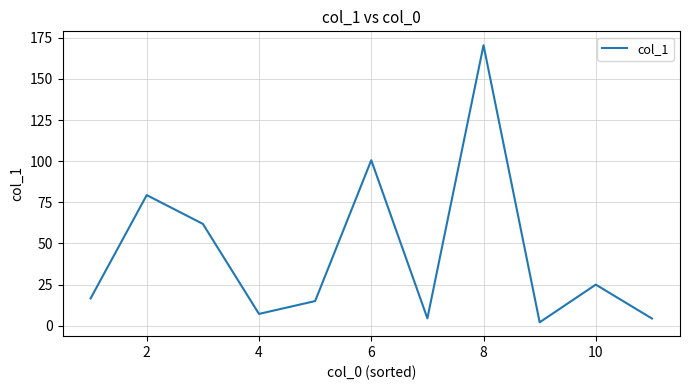

What is the difference between the maximum and minimum values?

168.4